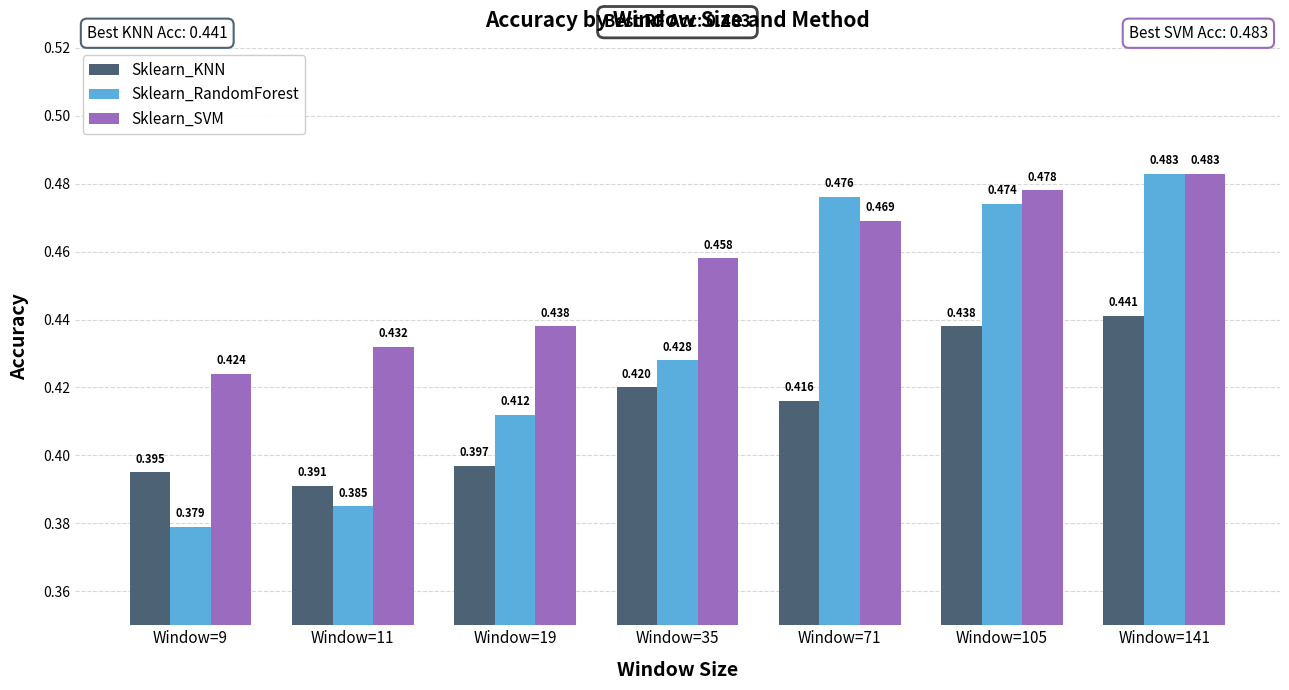

What is the sum of the Sklearn_RandomForest values at Window=19 and Window=11?

0.8